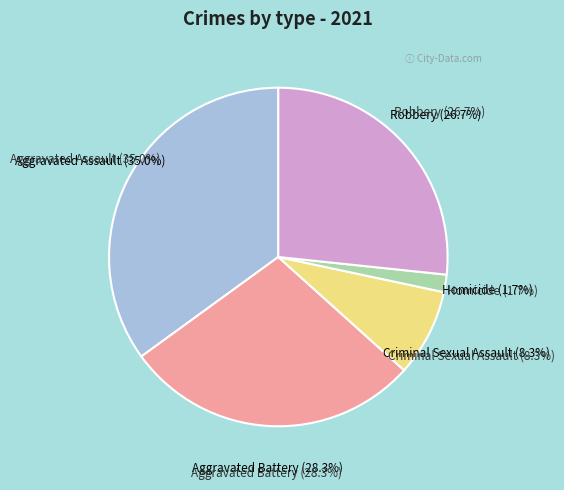

Is it true that Robbery is 15% of the pie?

False